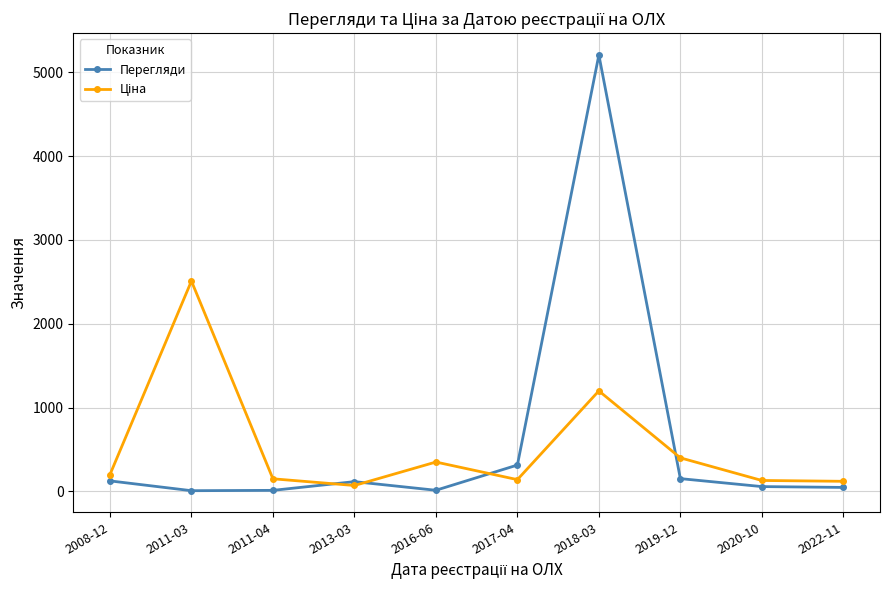

What is the average value of the Перегляди series?

605